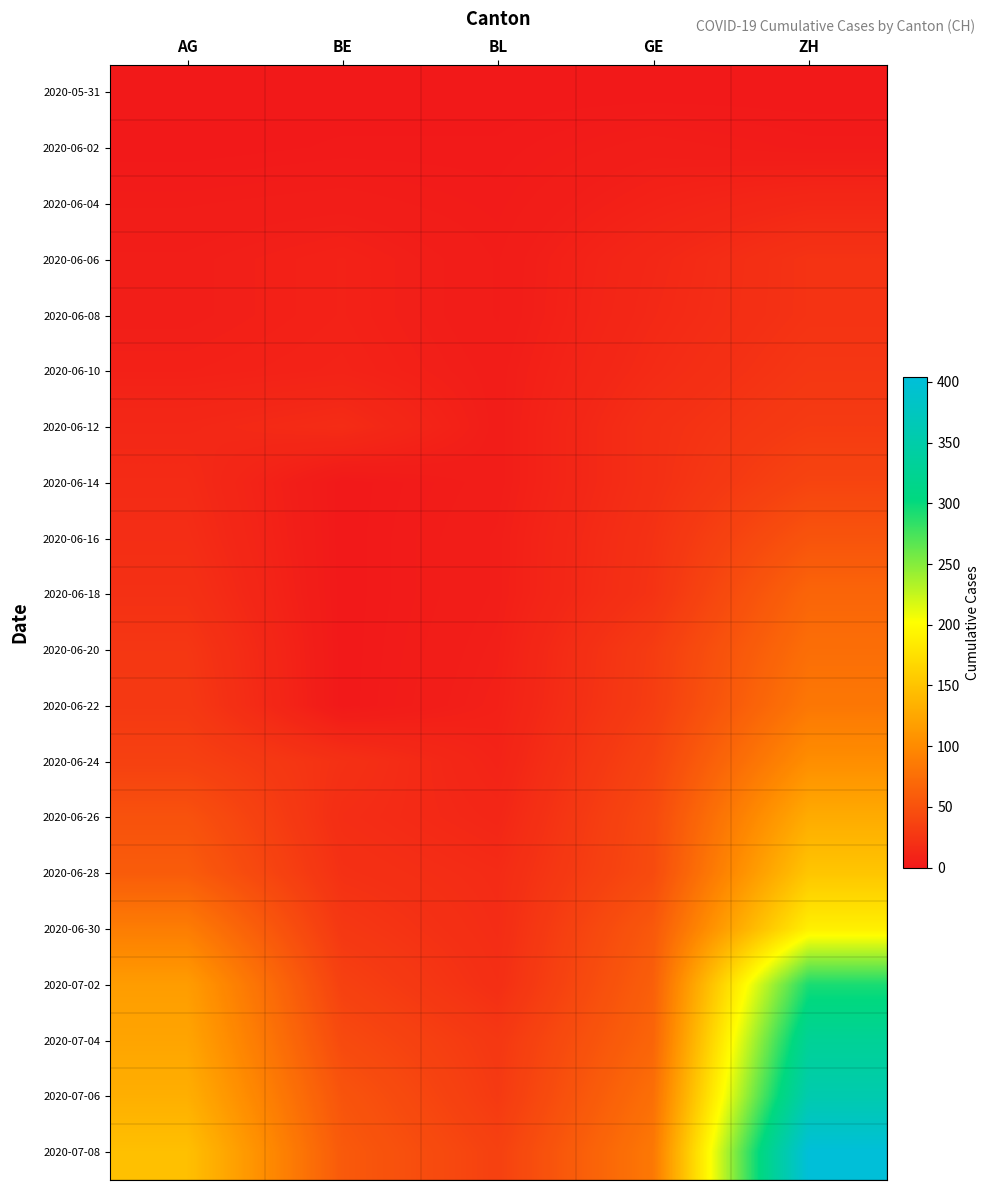

What is the difference between the highest and lowest values at AG?

147